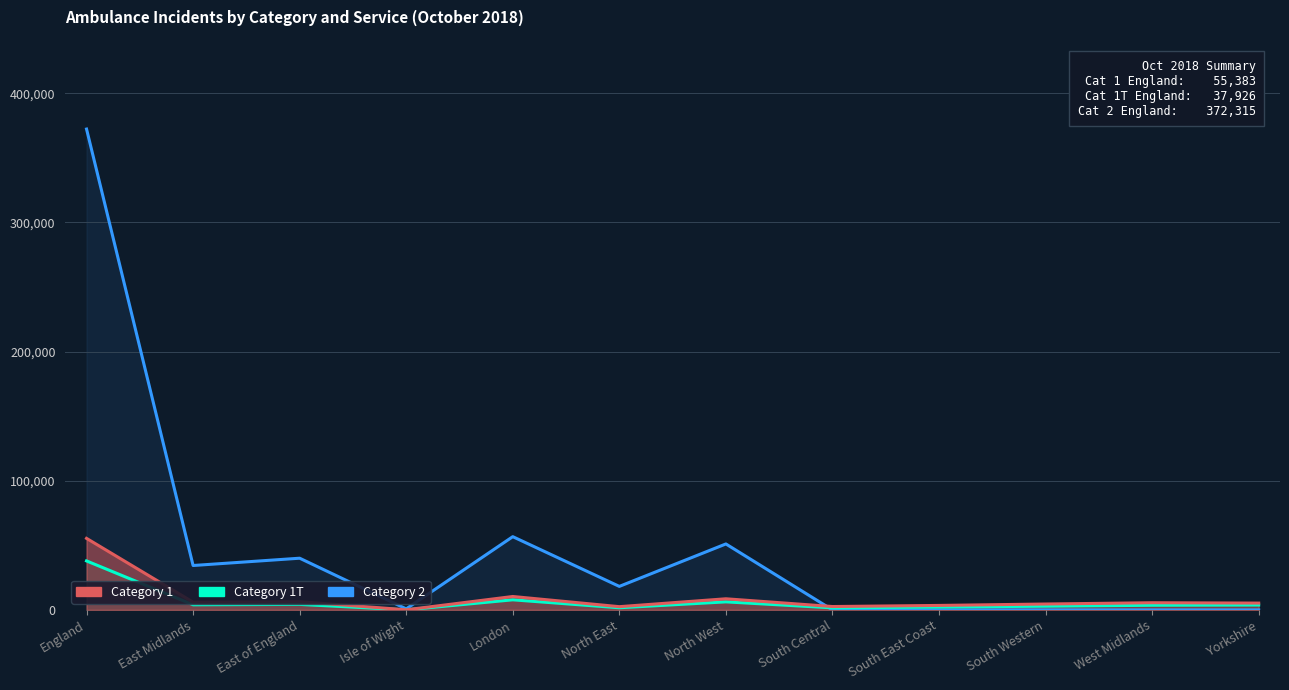

What is the lowest value of the Category 1T series?

44